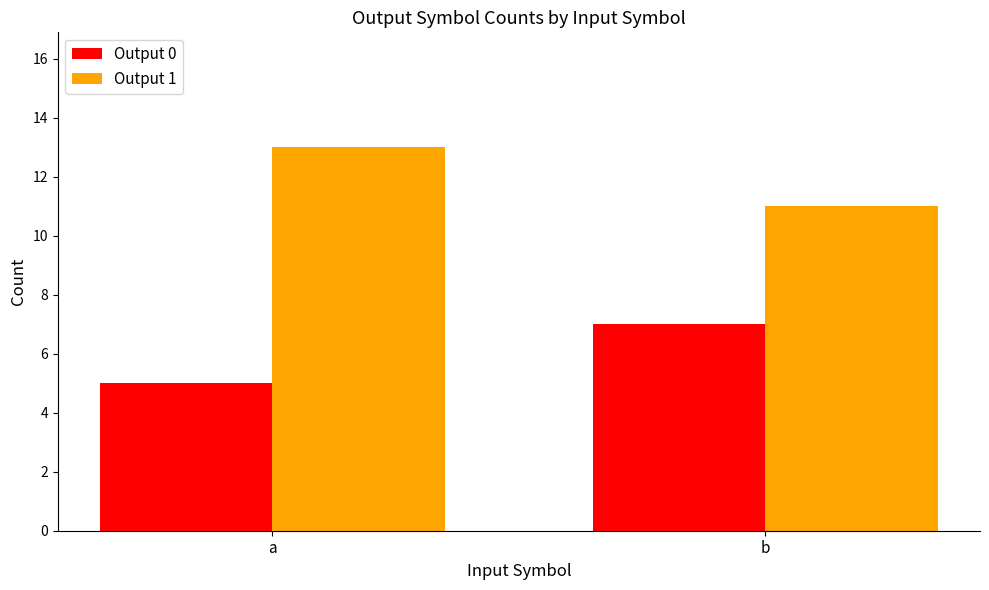

At how many categories does at least one series exceed 5?

2